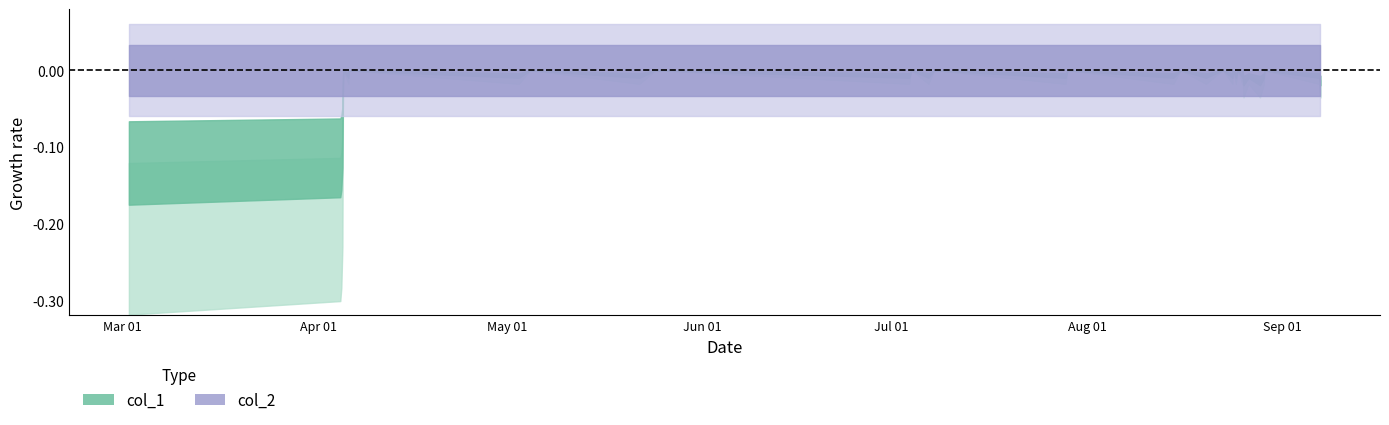

True or false: col_2 has a value of 0 at 17.

True